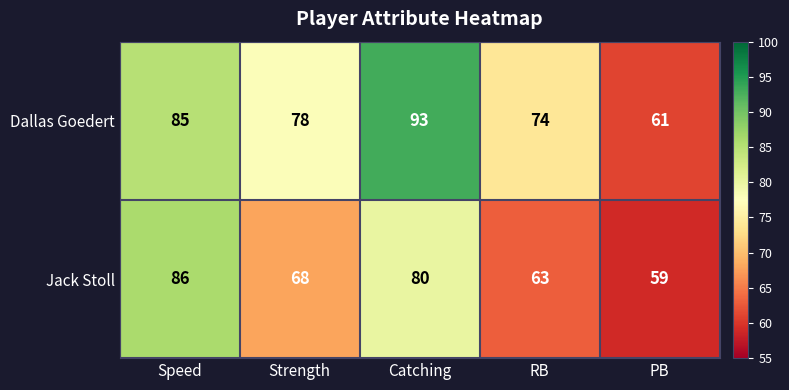

What is the sum of the Dallas Goedert values at PB and RB?

135